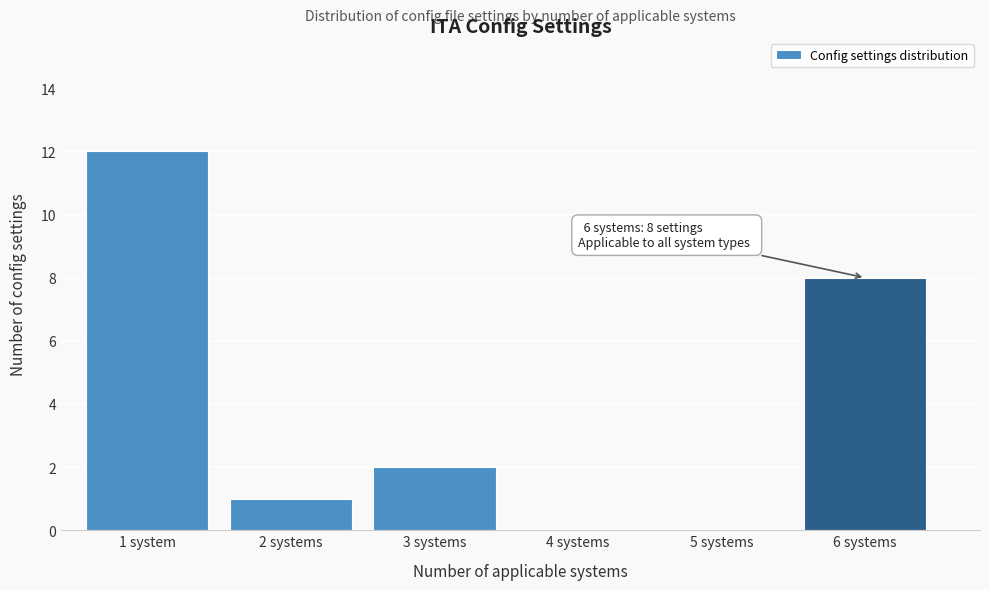

Reading left to right, list all the values displayed in this chart.

1 system=12	2 systems=1	3 systems=2	4 systems=0	5 systems=0	6 systems=8